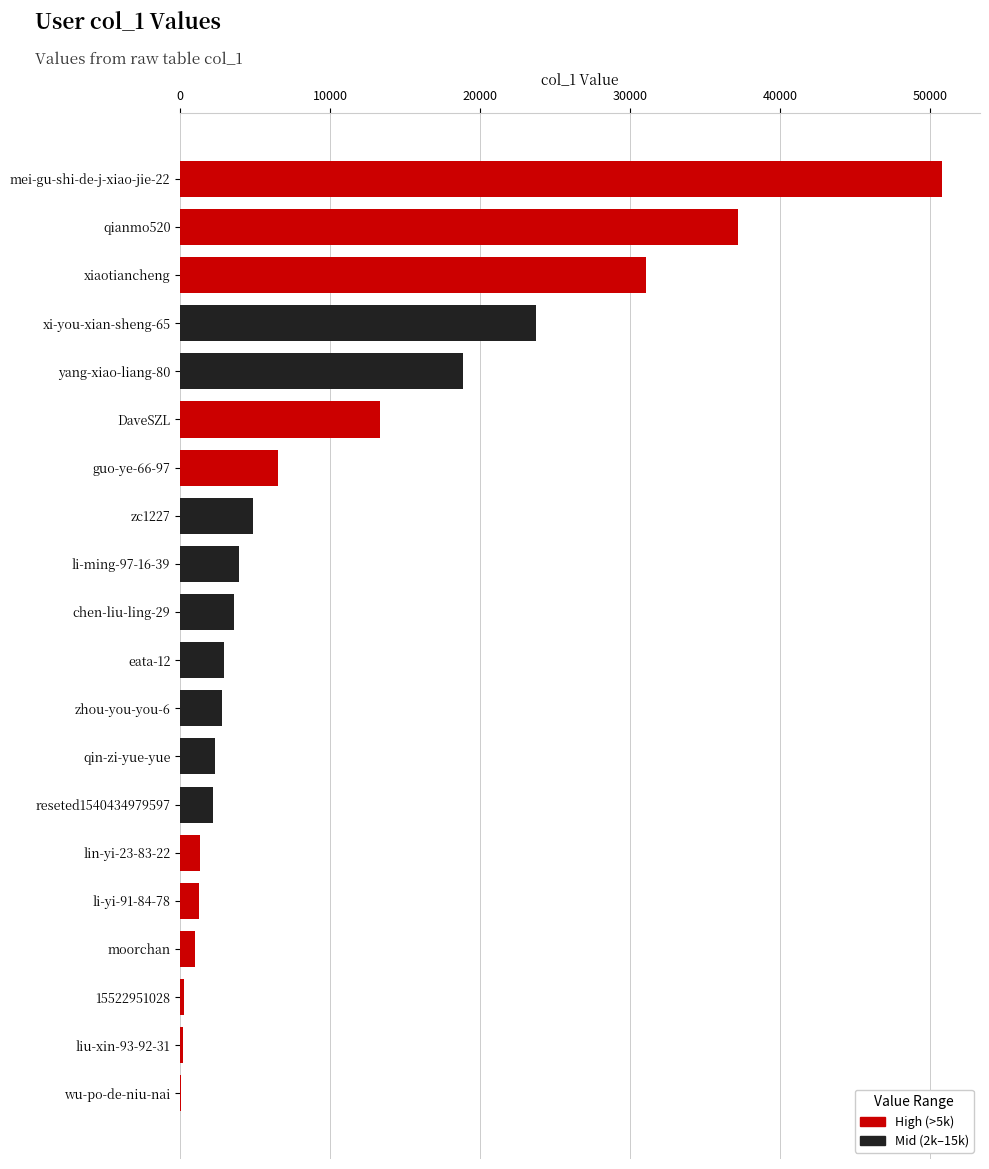

What is the ratio of the value at xi-you-xian-sheng-65 to the value at li-yi-91-84-78?

18.5